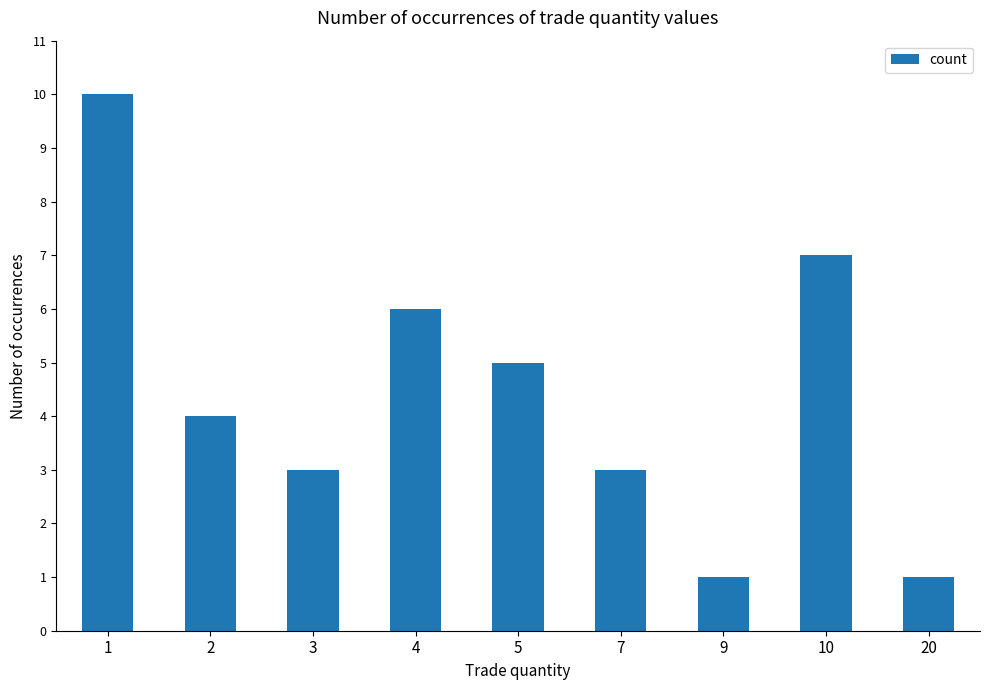

What is the smallest value displayed?

1